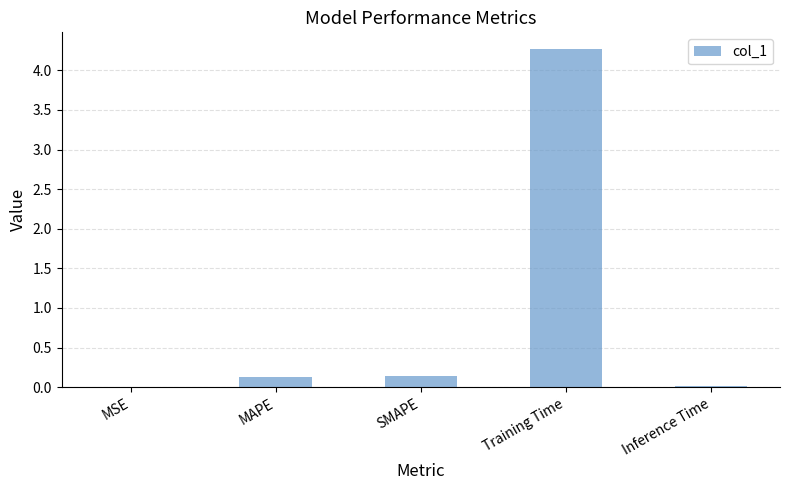

What is the sum of all values?

4.5